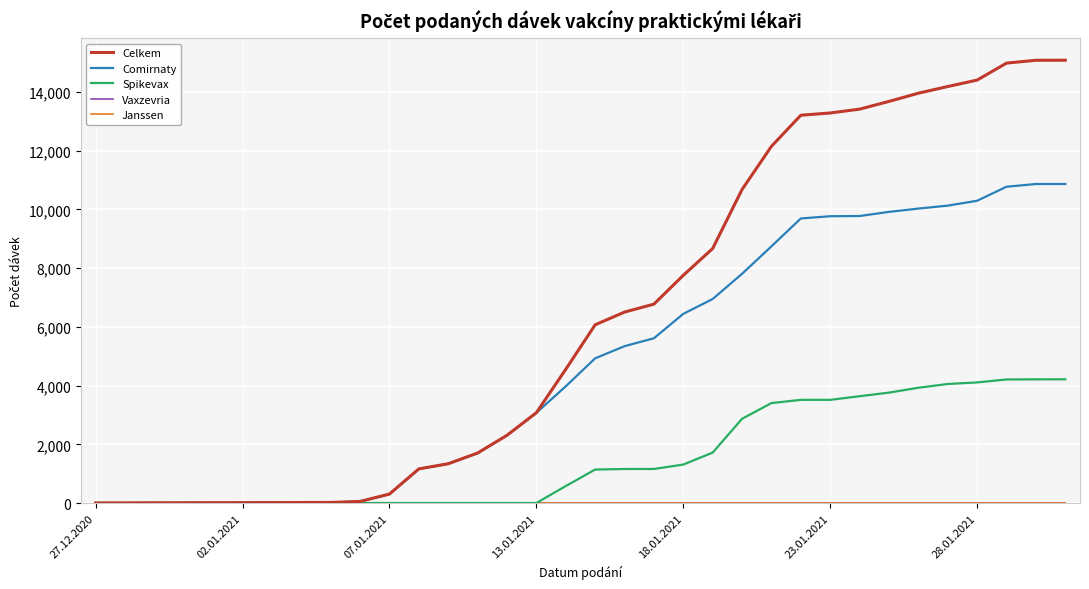

List the series in order of their peak value, highest first.

Celkem, Comirnaty, Spikevax, Vaxzevria, Janssen